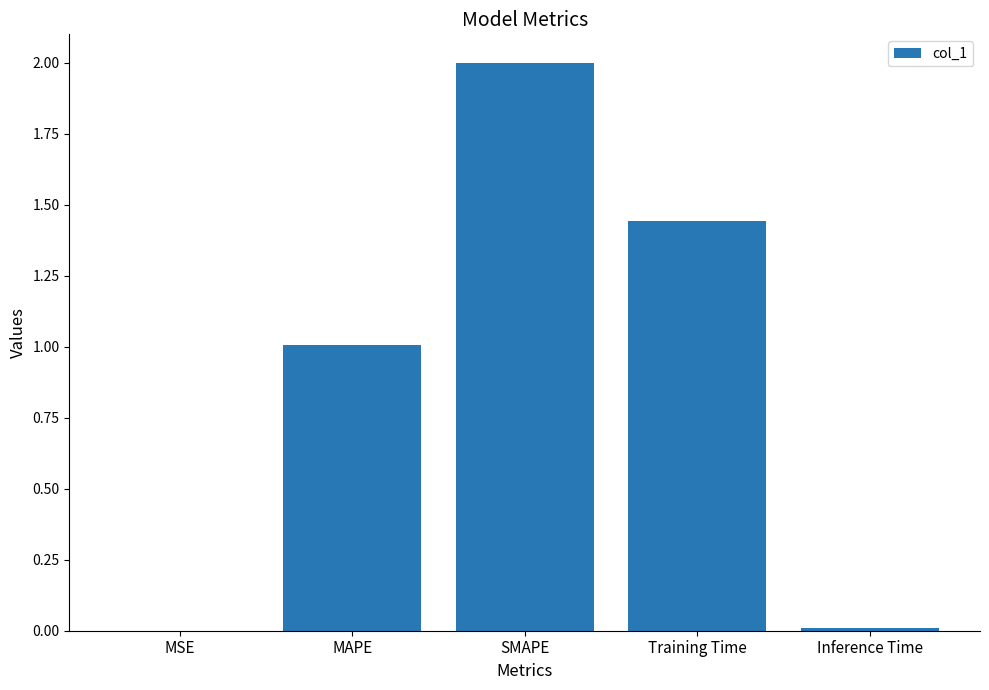

Are the bars grouped side by side (vs. stacked)?

No